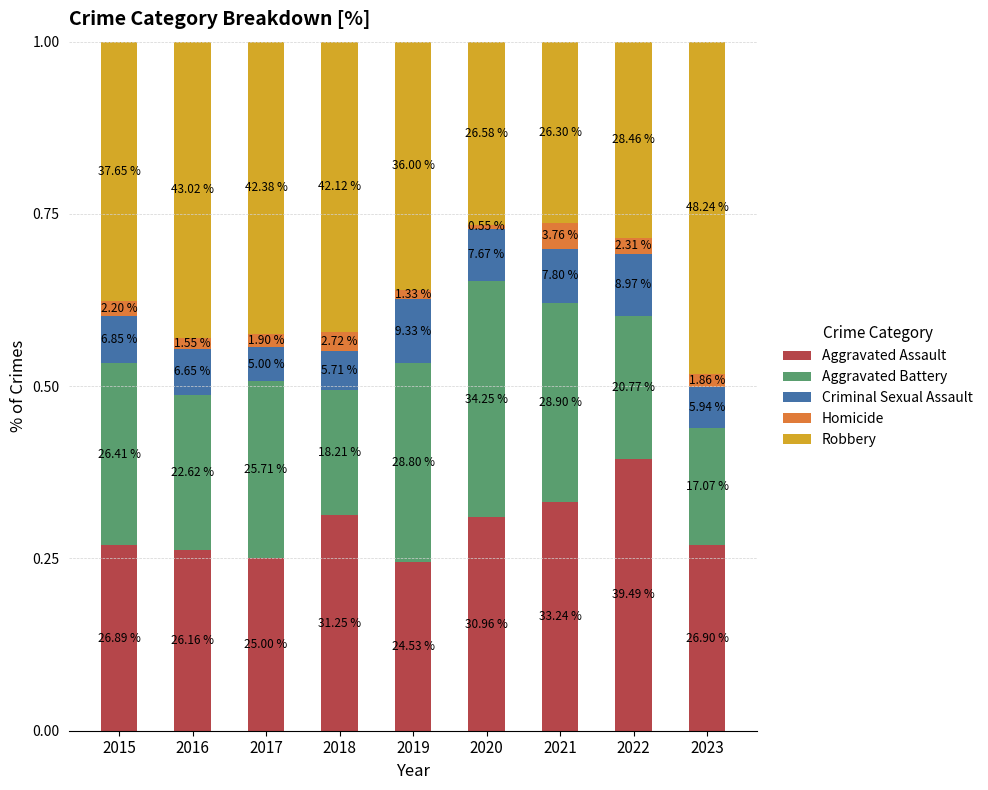

How many bars are there in total?

9